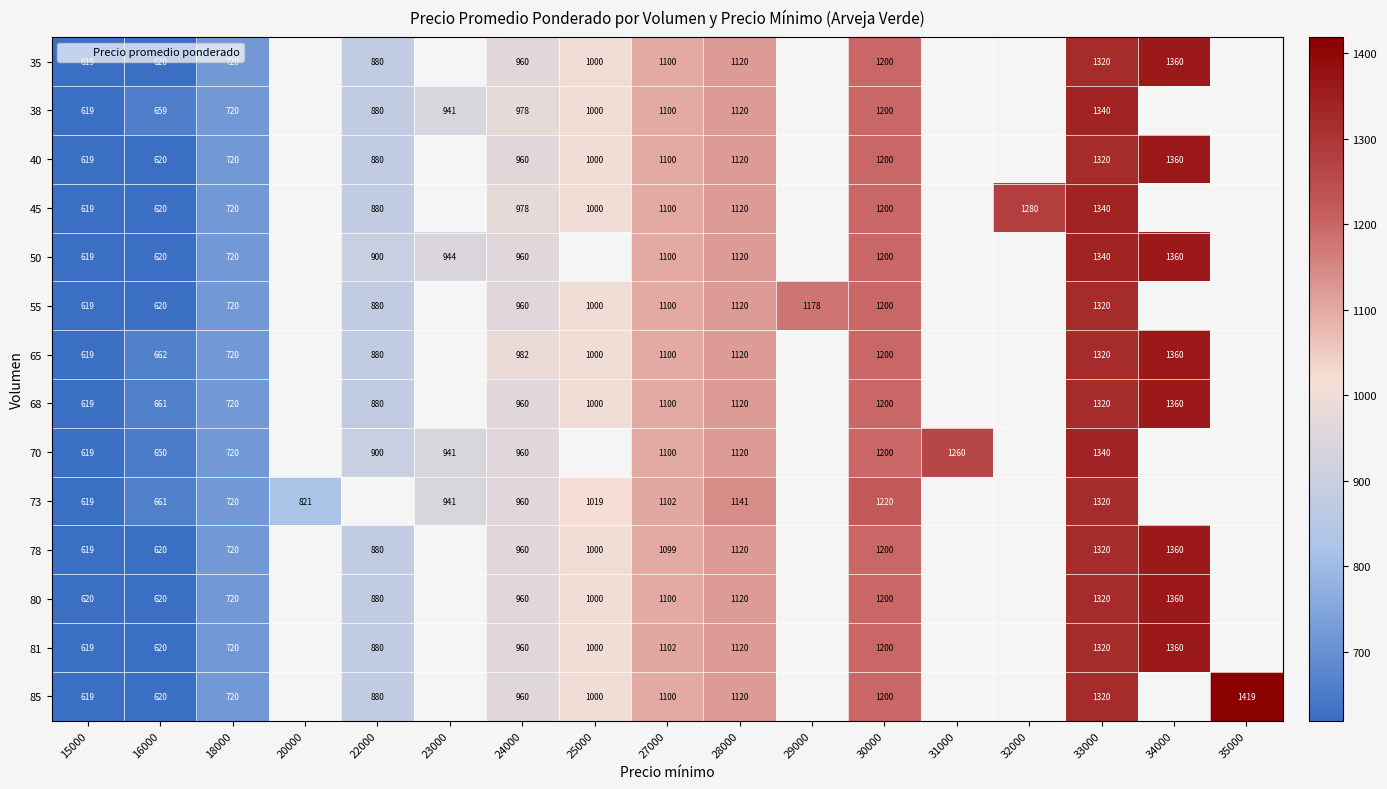

What is the difference between the maximum and minimum values in the 38 series?

721.0